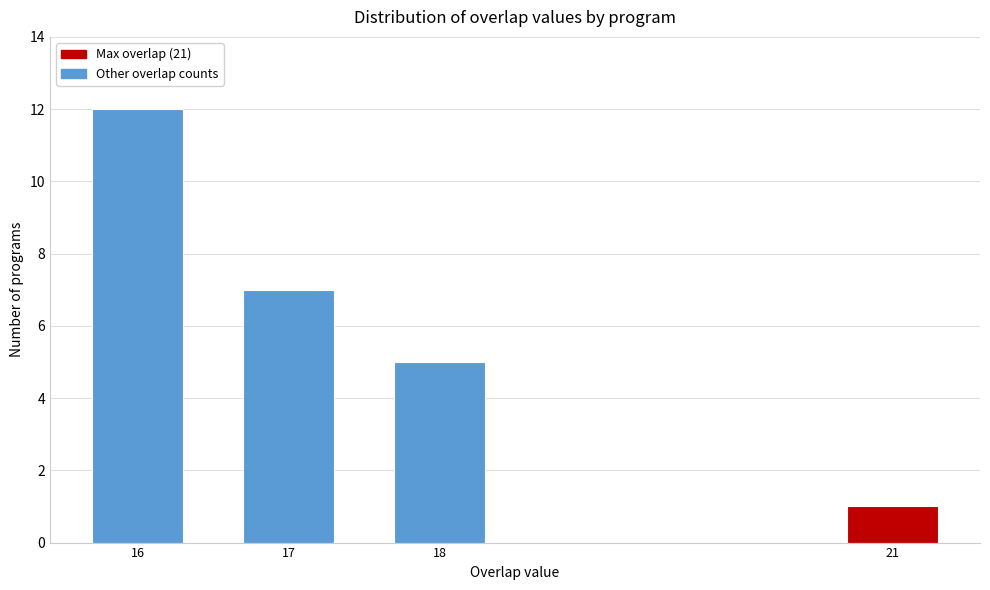

Reading right to left, transcribe all the data shown in this chart.

1	5	7	12